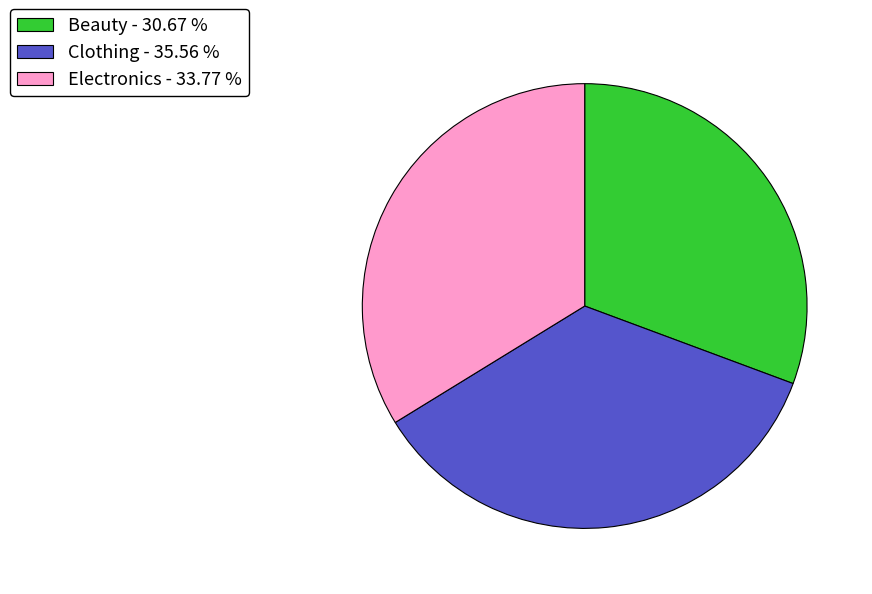

Is the sum of Clothing - 35.56 % and Beauty - 30.67 % greater than half?

Yes